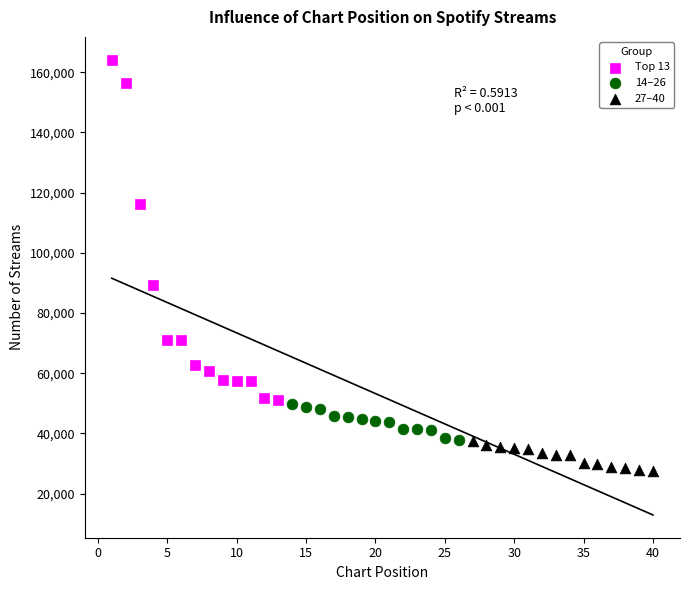

Which series contains the lowest Y value?

27–40